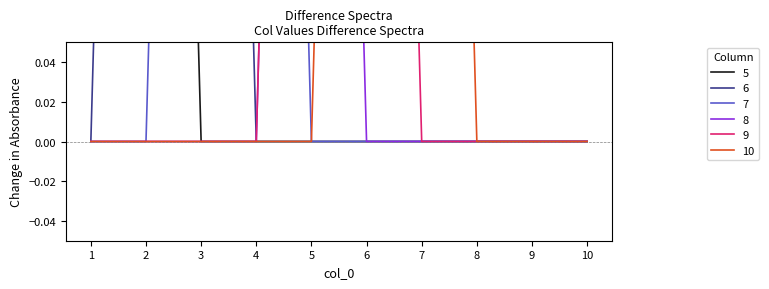

List the series in order of their peak value, highest first.

5, 6, 7, 8, 9, 10